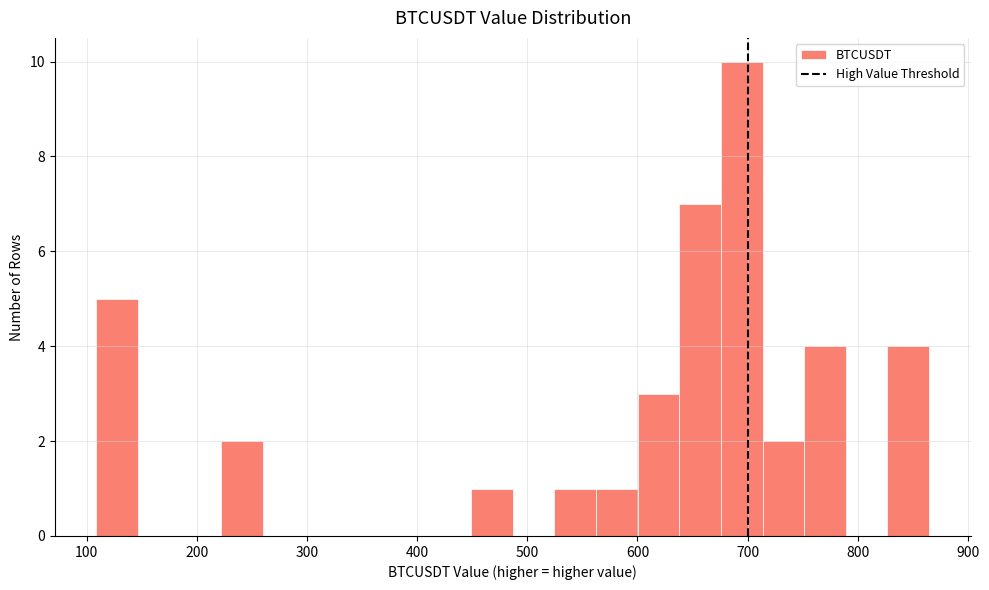

Around what value on the x-axis is the tallest bar? Give the approximate position of its centre, as read against the axis.

690